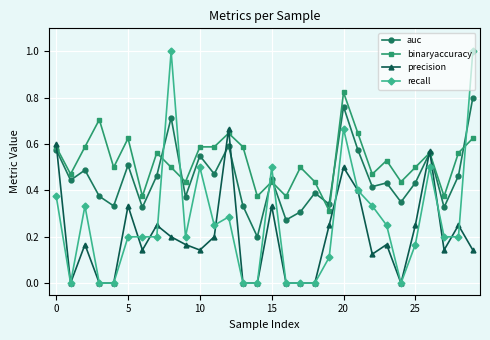

How many auc values are between 0 and 1?

30